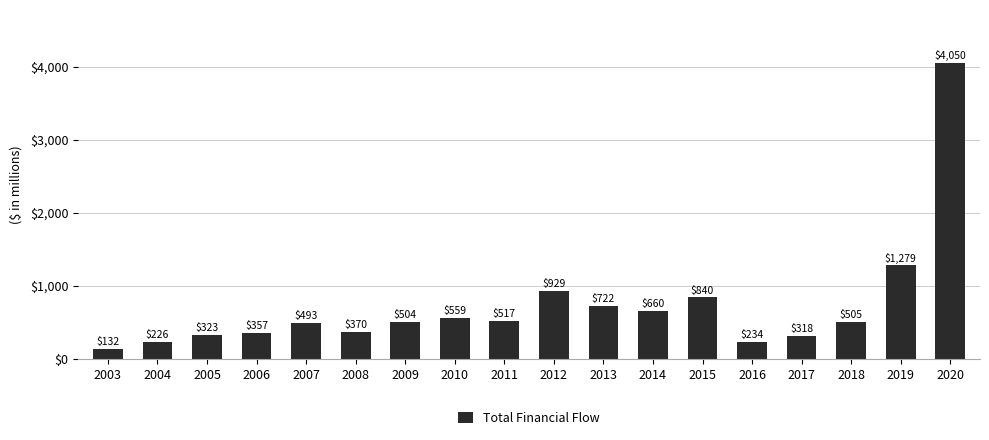

At which label does the data first exceed 505?

2010